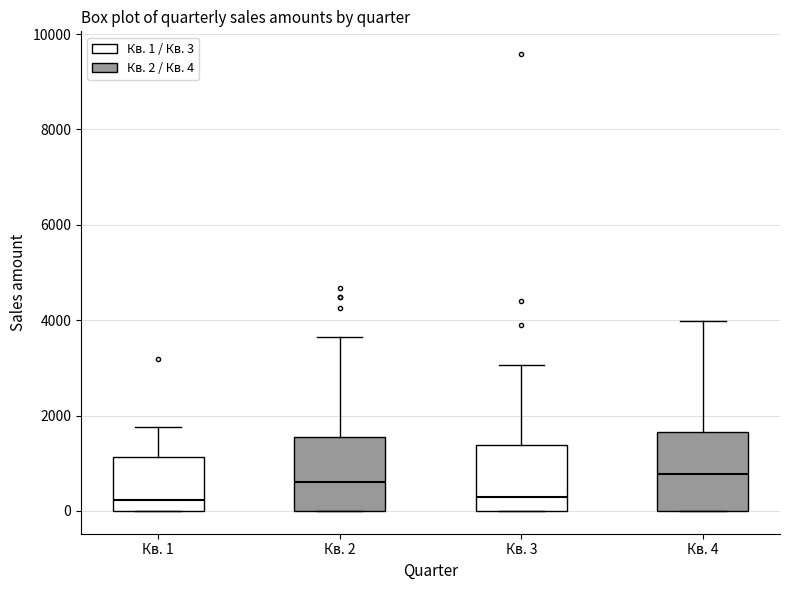

Reading left to right, read every box against the y-axis: the position of its median line, the range the box covers, and the ends of its whiskers. The values are not printed on the chart, so give them approximately, as read against the axis.

Кв. 1: median 200, box 0 to 1200, whiskers 0 to 1800
Кв. 2: median 600, box 0 to 1600, whiskers 0 to 3600
Кв. 3: median 200, box 0 to 1400, whiskers 0 to 3000
Кв. 4: median 800, box 0 to 1600, whiskers 0 to 4000